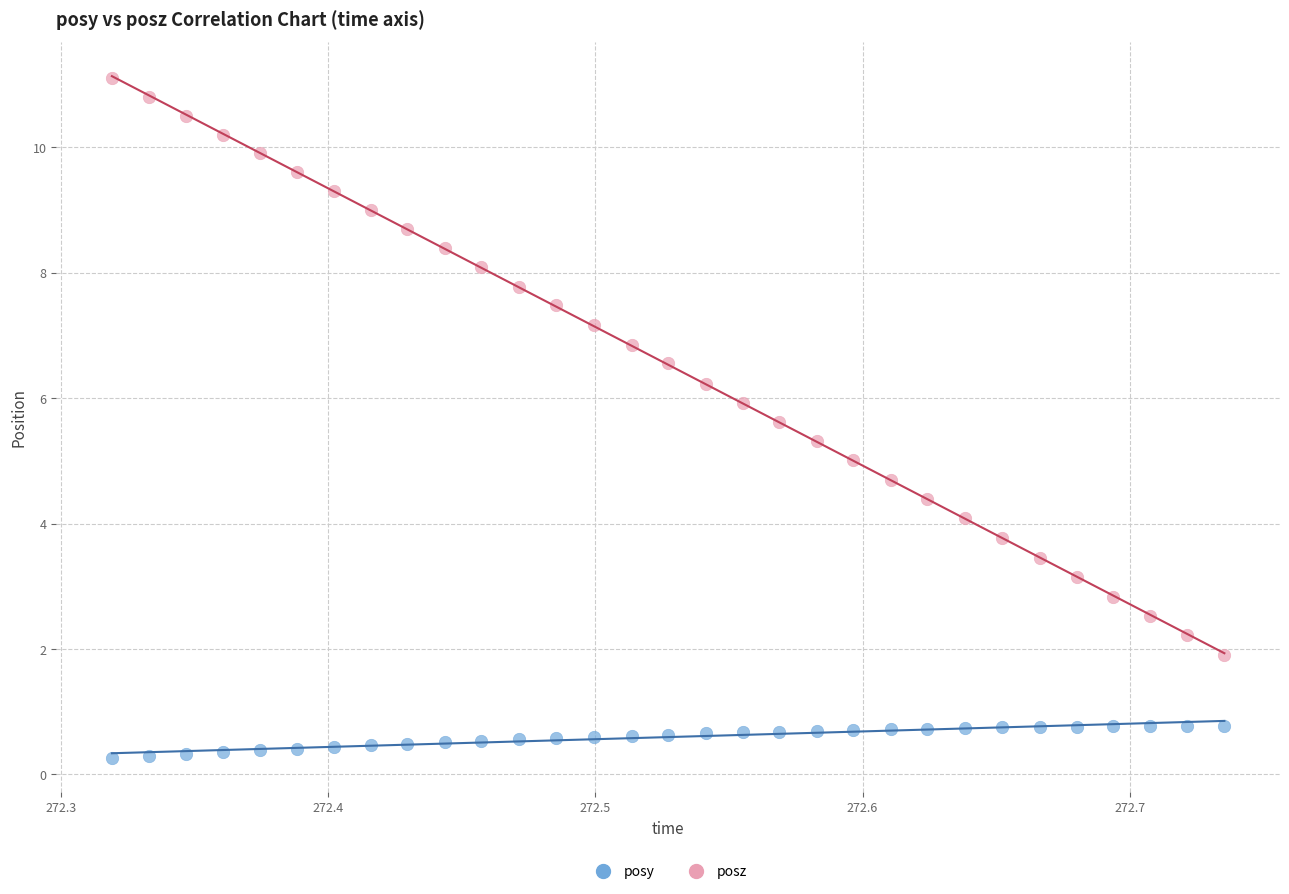

Which series reaches the maximum Y coordinate?

posz